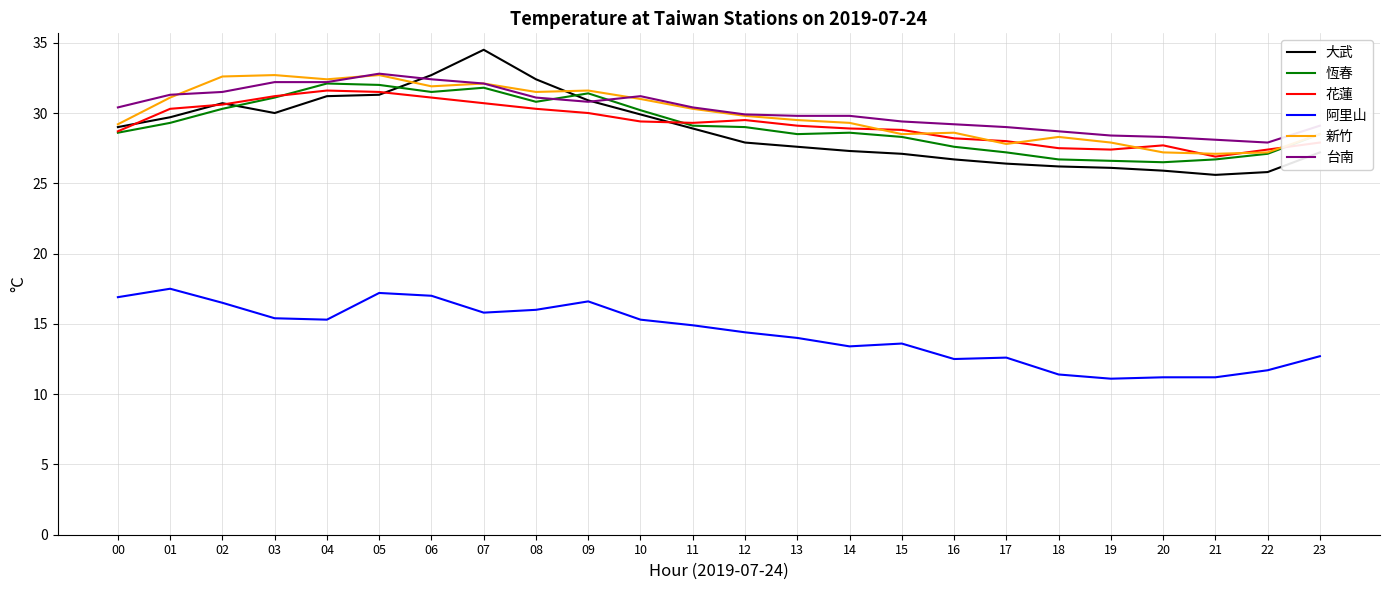

Which series has the widest spread of values?

大武